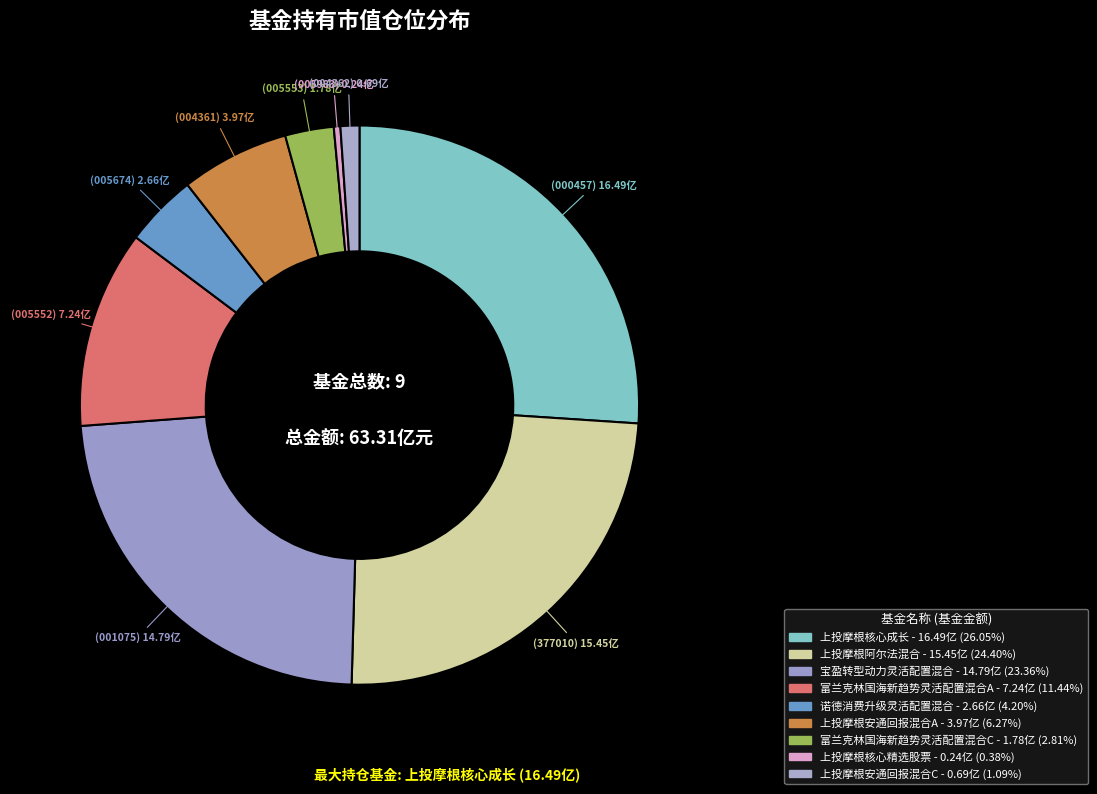

To the nearest percent, what is the average slice percentage?

11%